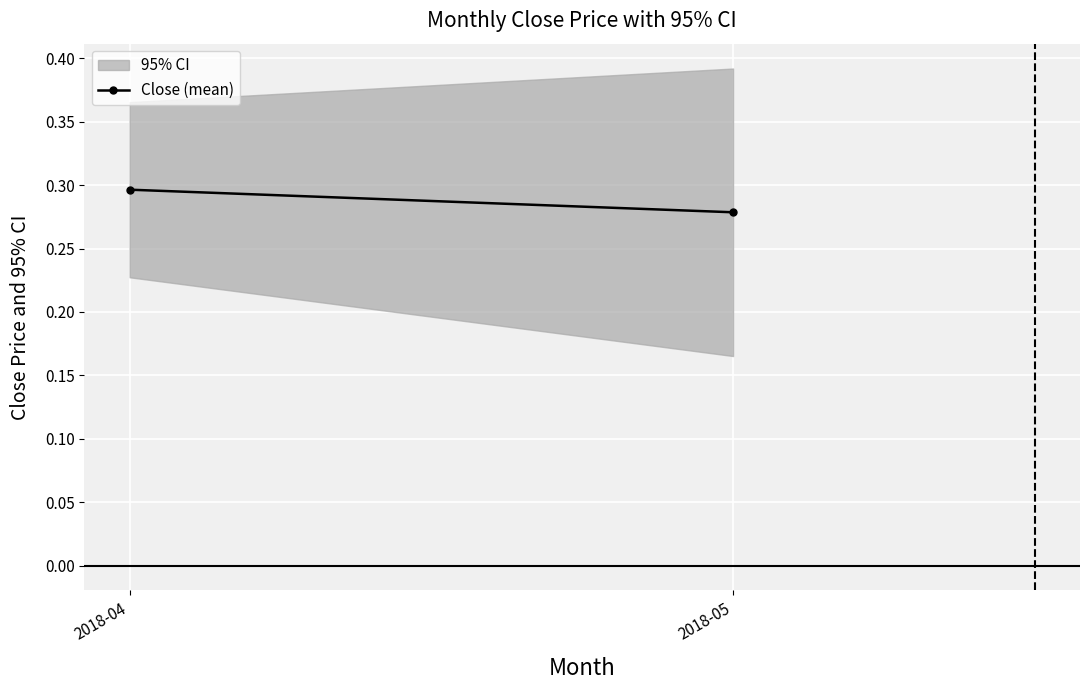

At which label is the value closest to 0?

2018-05